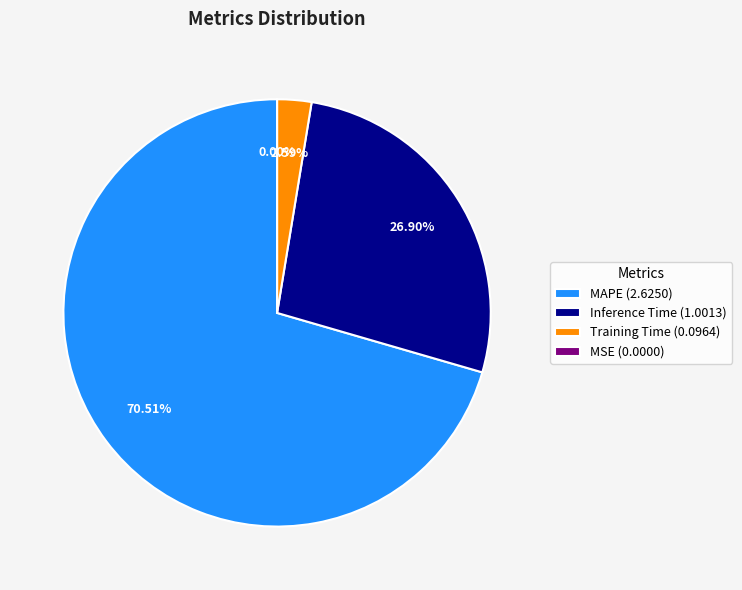

Which slice represents more than half of the pie?

MAPE